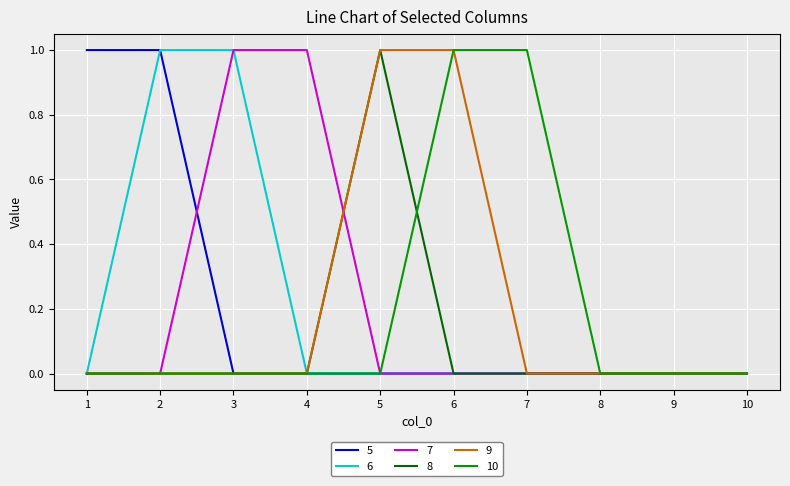

Reading left to right, transcribe all the data shown in this chart.

5: 1	1	0	0	0	0	0	0	0	0
6: 0	1	1	0	0	0	0	0	0	0
7: 0	0	1	1	0	0	0	0	0	0
8: 0	0	0	0	1	0	0	0	0	0
9: 0	0	0	0	1	1	0	0	0	0
10: 0	0	0	0	0	1	1	0	0	0